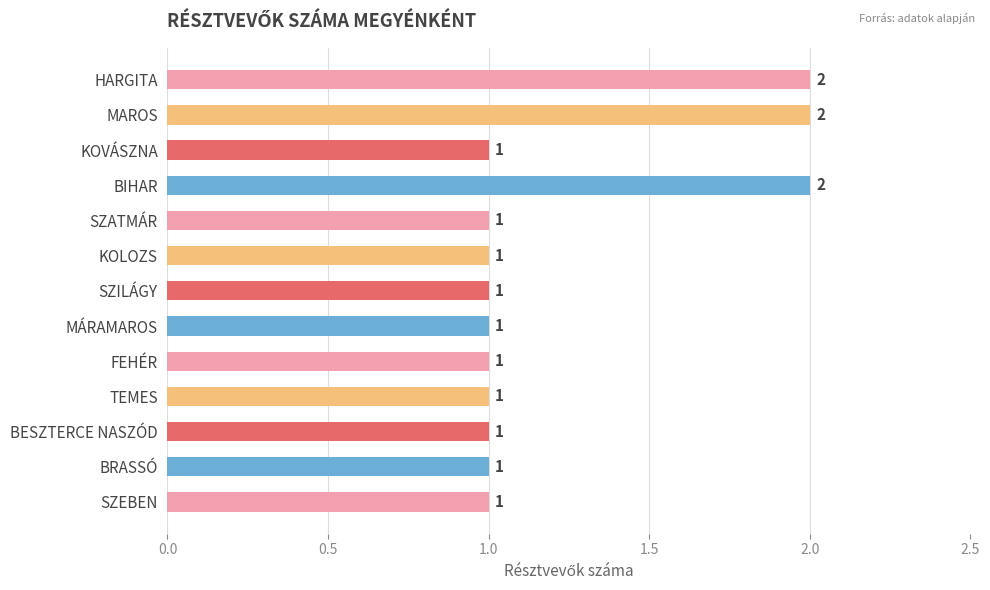

What is the ratio of the value at KOVÁSZNA to the value at TEMES?

1.0